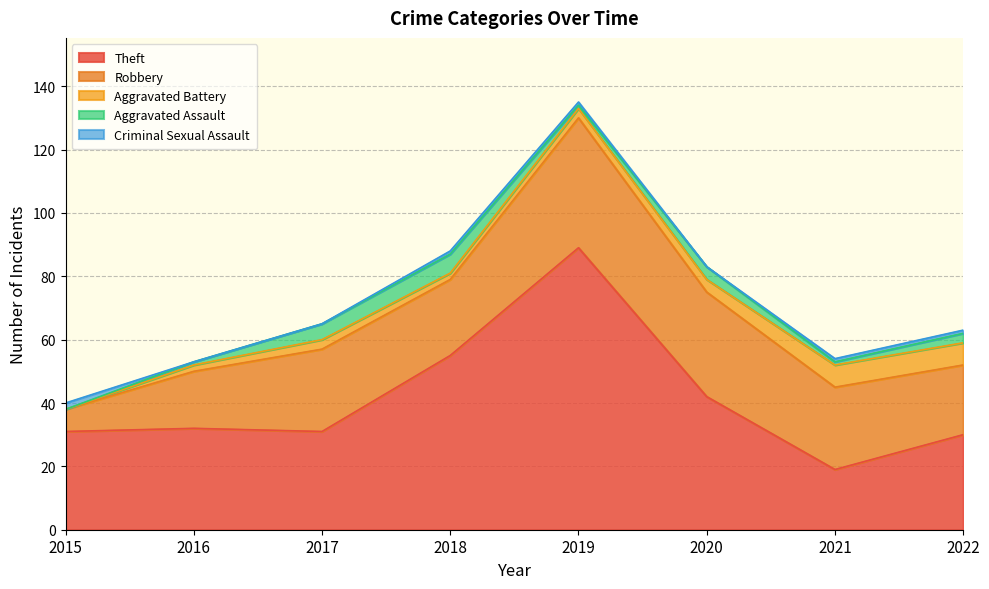

Which series has the largest total across all categories?

Theft